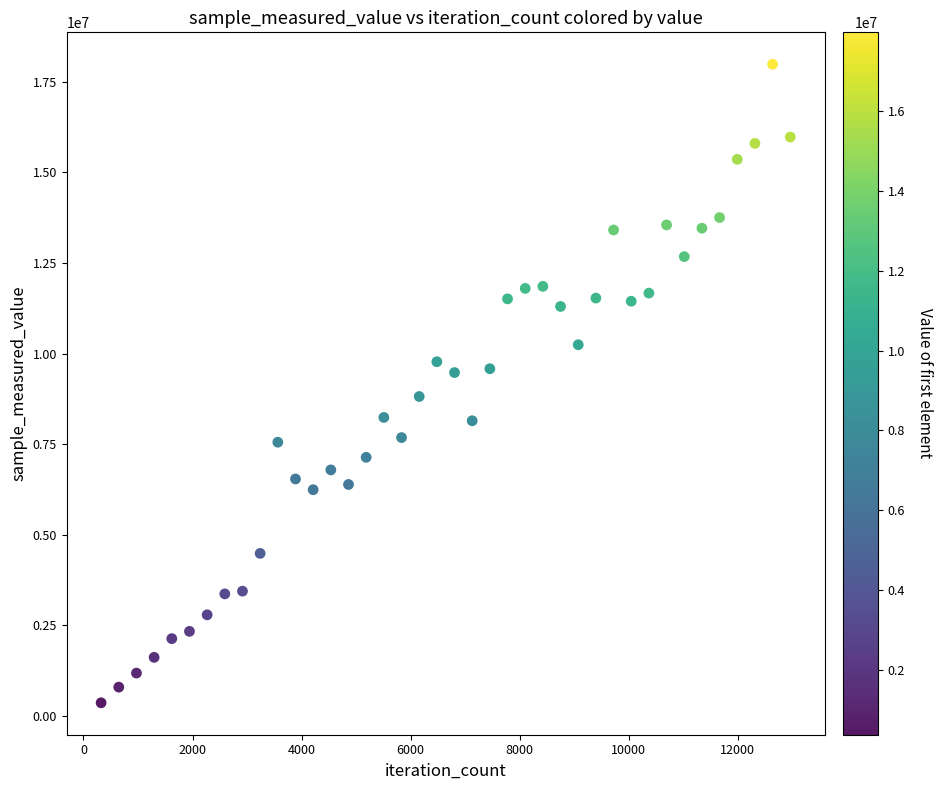

What is the range of X values (max minus min)?

12636